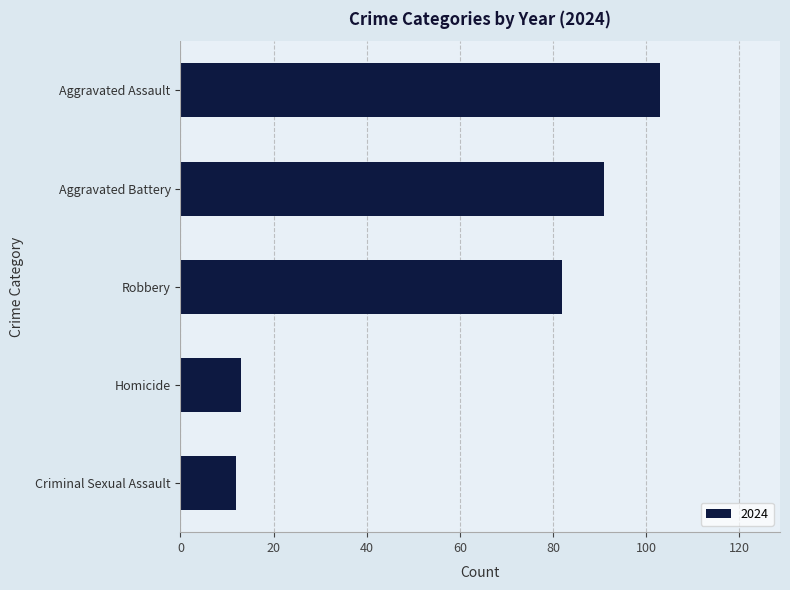

What is the ratio of the value at Robbery to the value at Homicide?

6.3